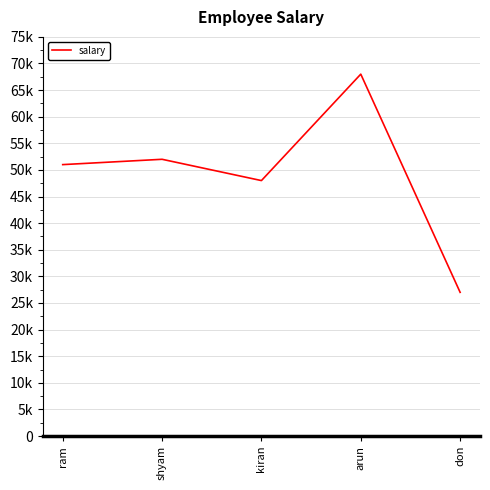

What is the difference between the values at ram and kiran?

3000